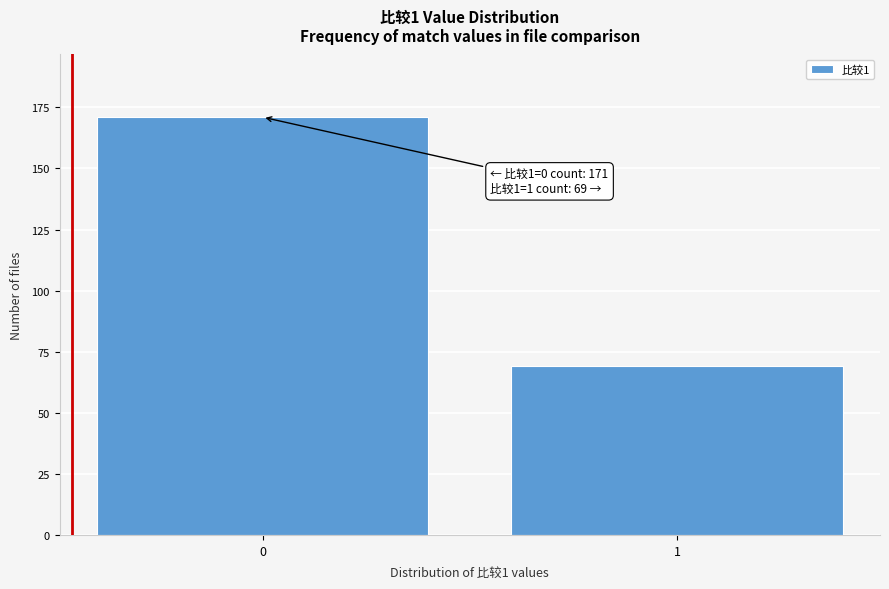

Reading right to left, what are all the values shown in this chart?

69	171